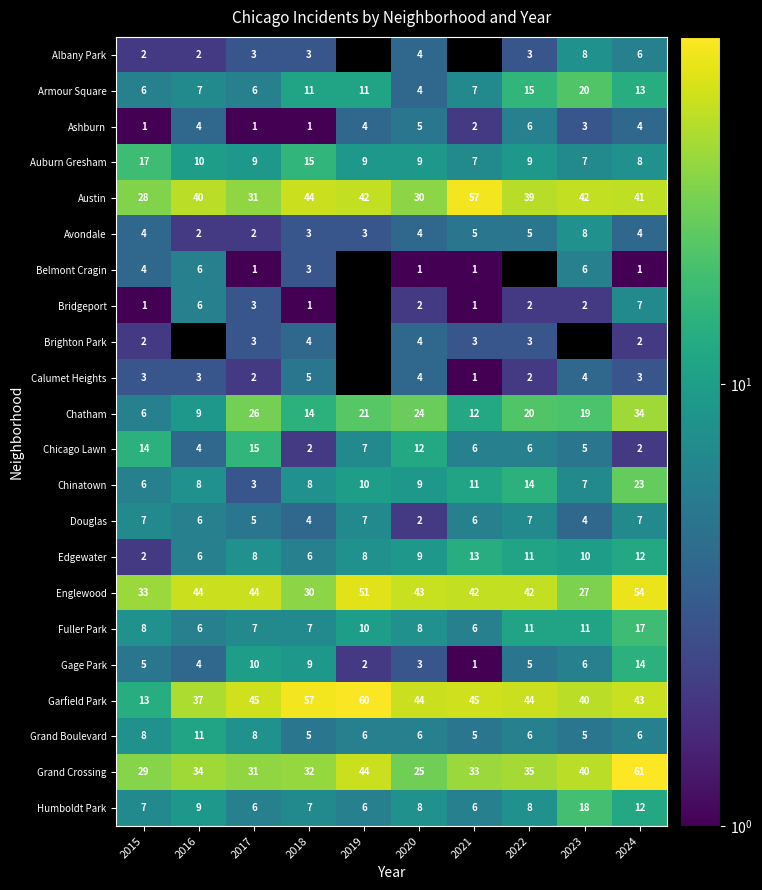

How many values in the Auburn Gresham series are below 9?

3